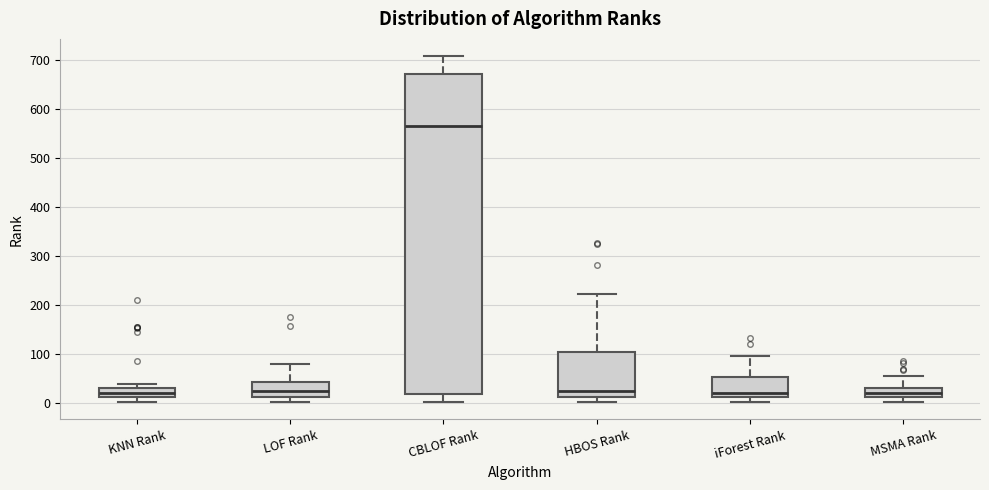

Which box is the tallest, from its lower edge to its upper edge?

CBLOF Rank